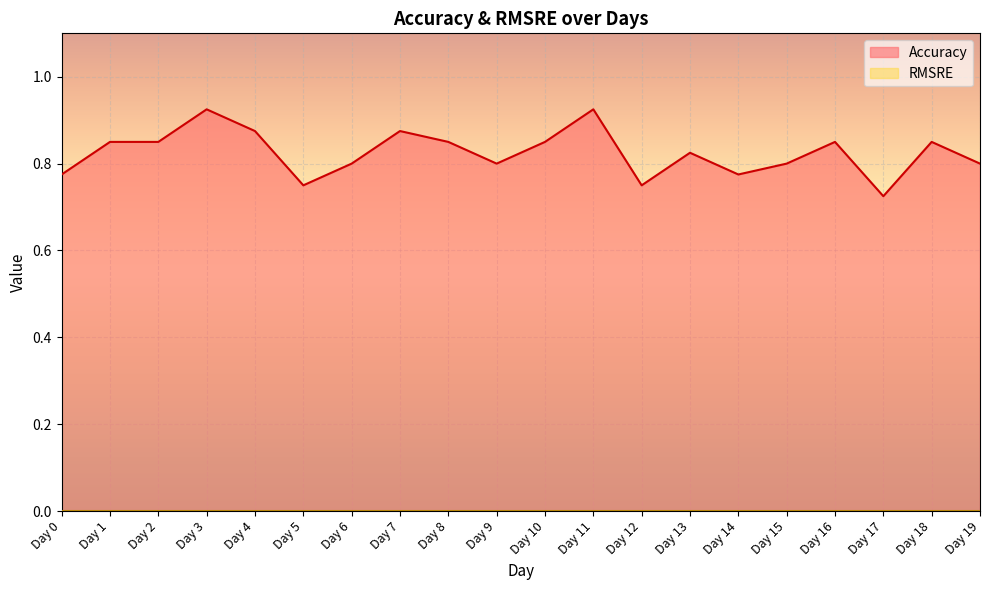

How many interior local peaks (higher than both neighbors) does the data have?

6